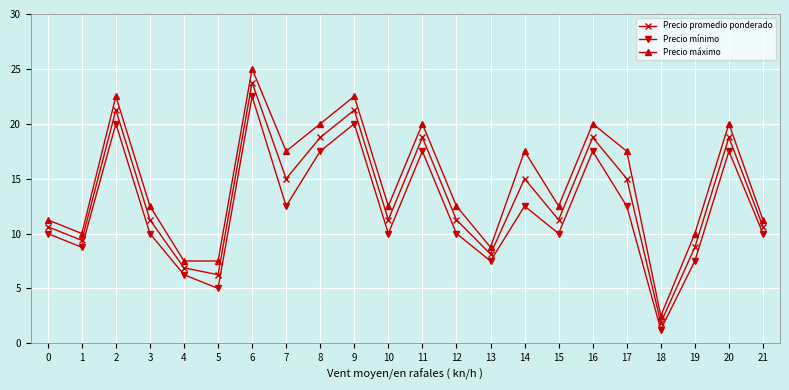

Where is the first local maximum for Precio promedio ponderado?

2